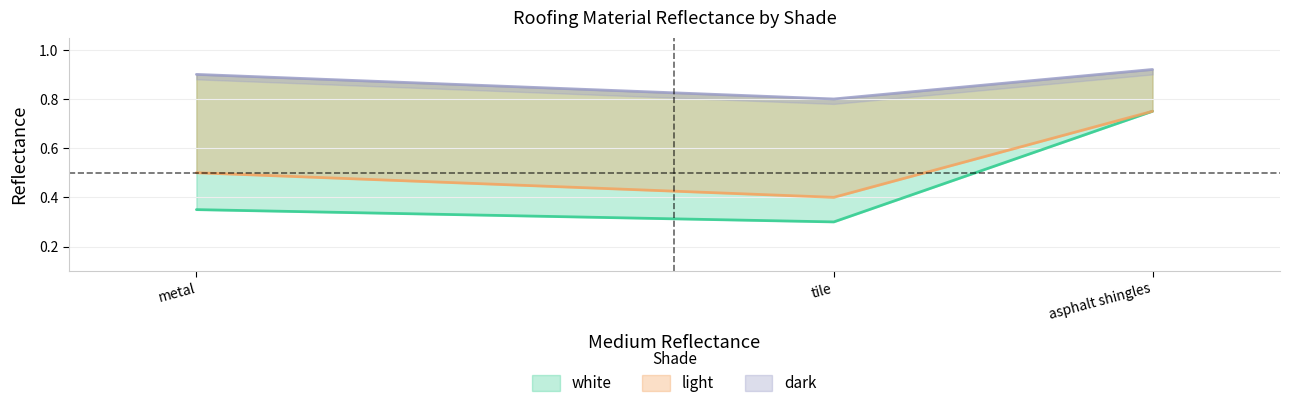

What is the lowest value of the dark series?

0.8